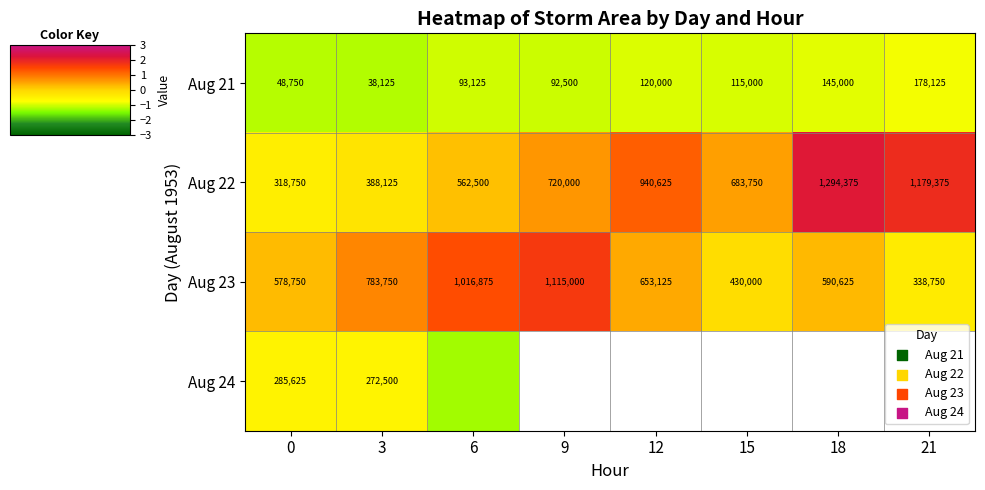

Is the value of Aug 21 at 12 greater than the value of Aug 22 at 15?

No